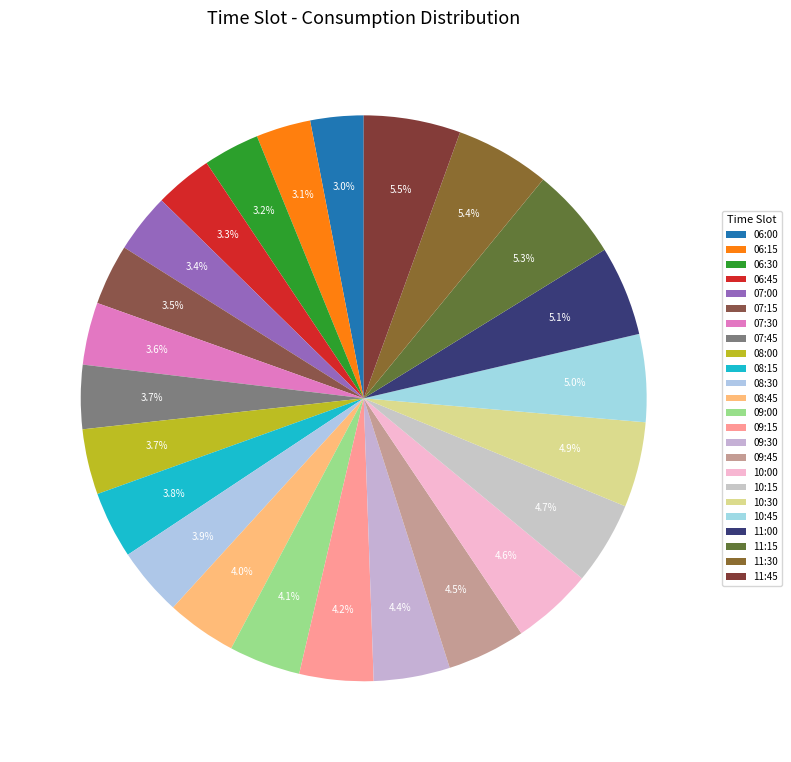

What percentage is the 09:45 slice, to the nearest percent?

4%